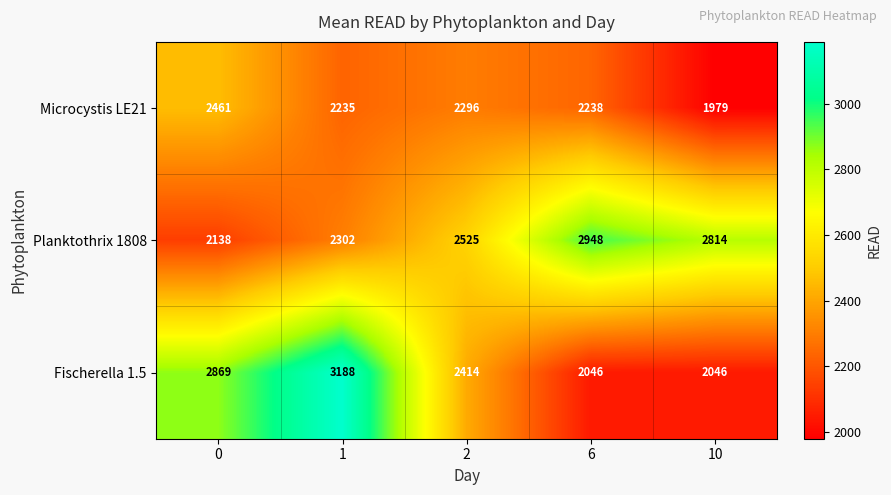

Which series has the largest range (max minus min)?

Fischerella 1.5